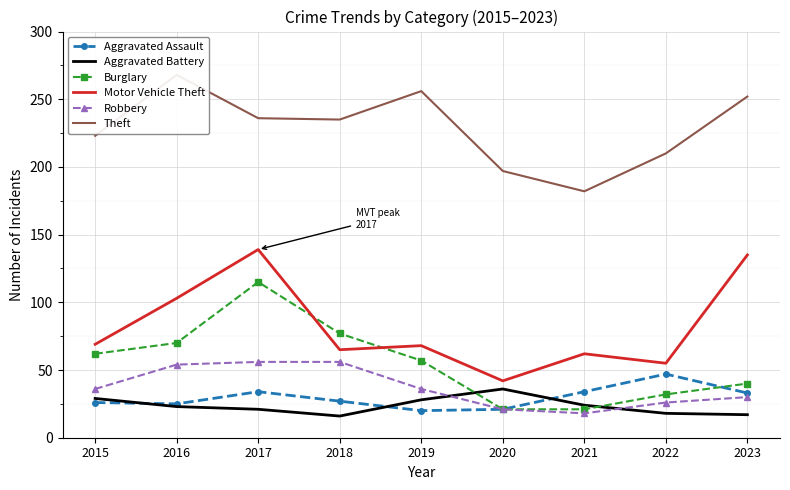

Rank the categories by Robbery value from highest to lowest.

2017, 2018, 2016, 2015, 2019, 2023, 2022, 2020, 2021